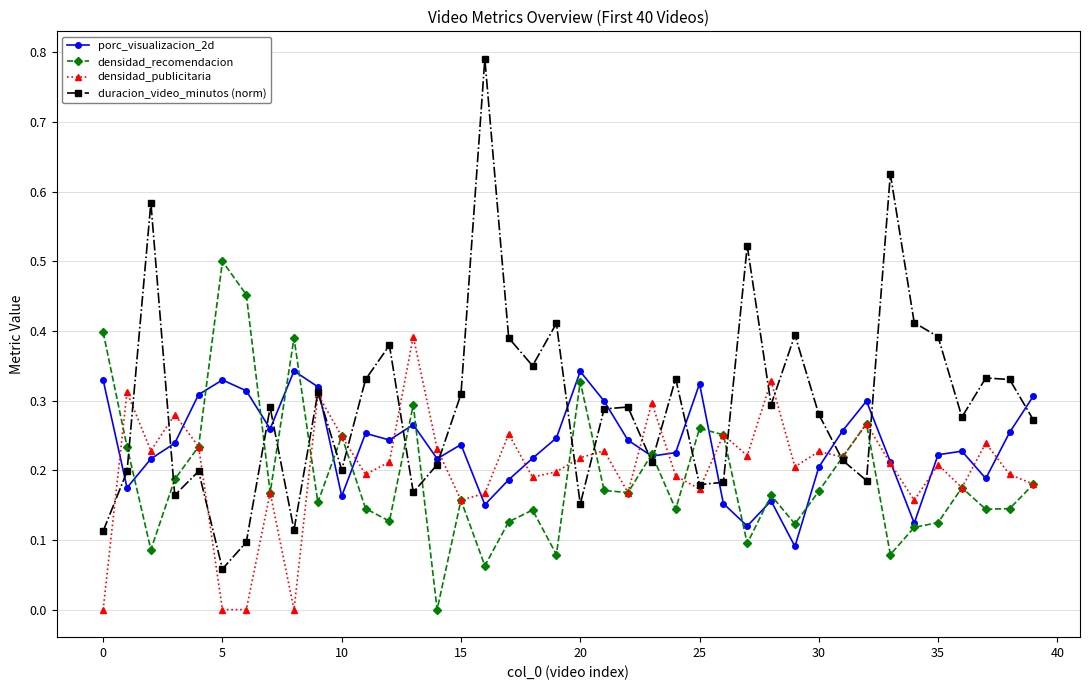

Is this an area chart (filled region under the line)?

No